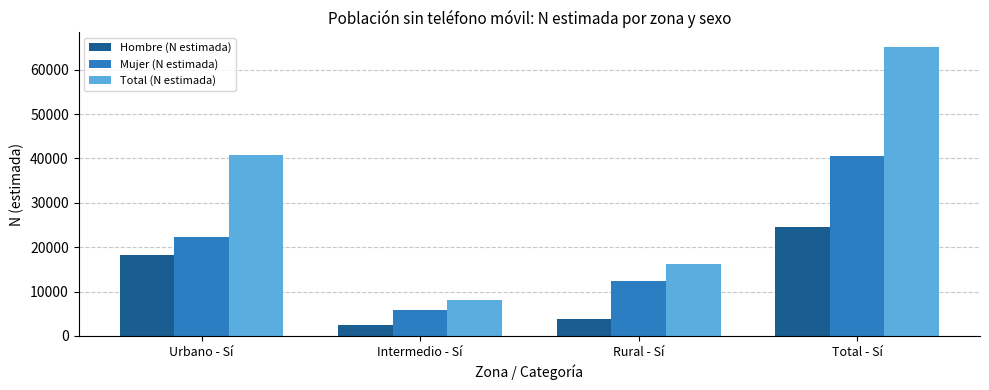

Which series changed the most between Intermedio - Sí and Rural - Sí?

Total (N estimada)